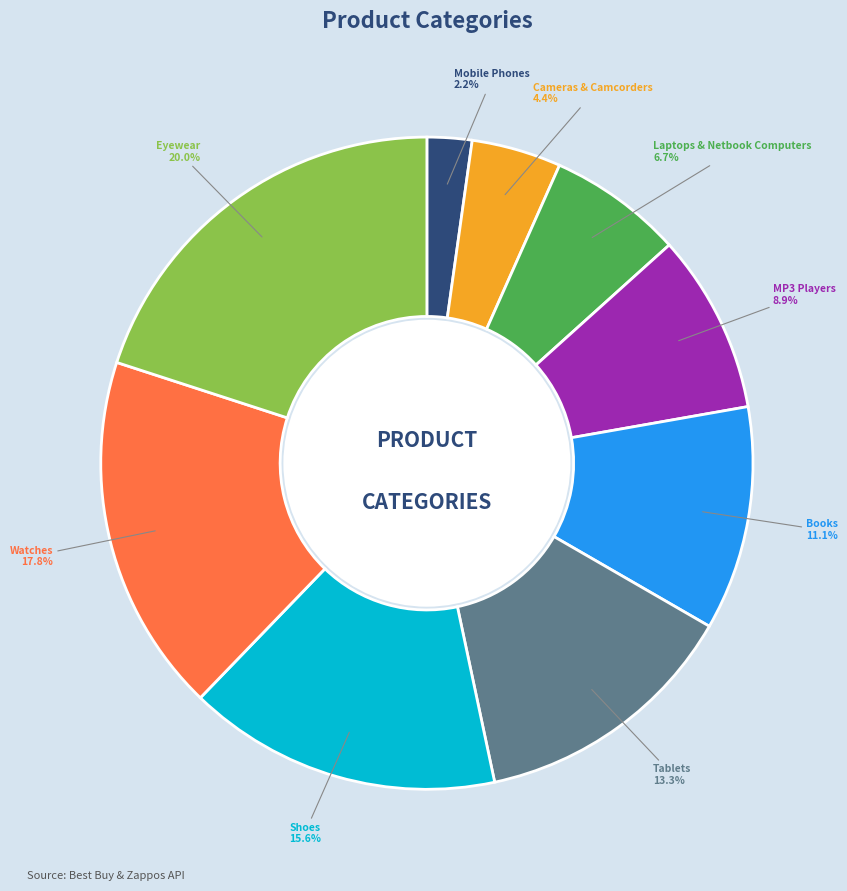

How many slices are in this pie chart?

9